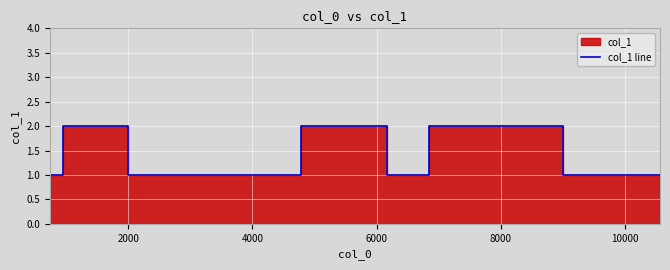

At which category does the chart reach its peak across all series?

2000